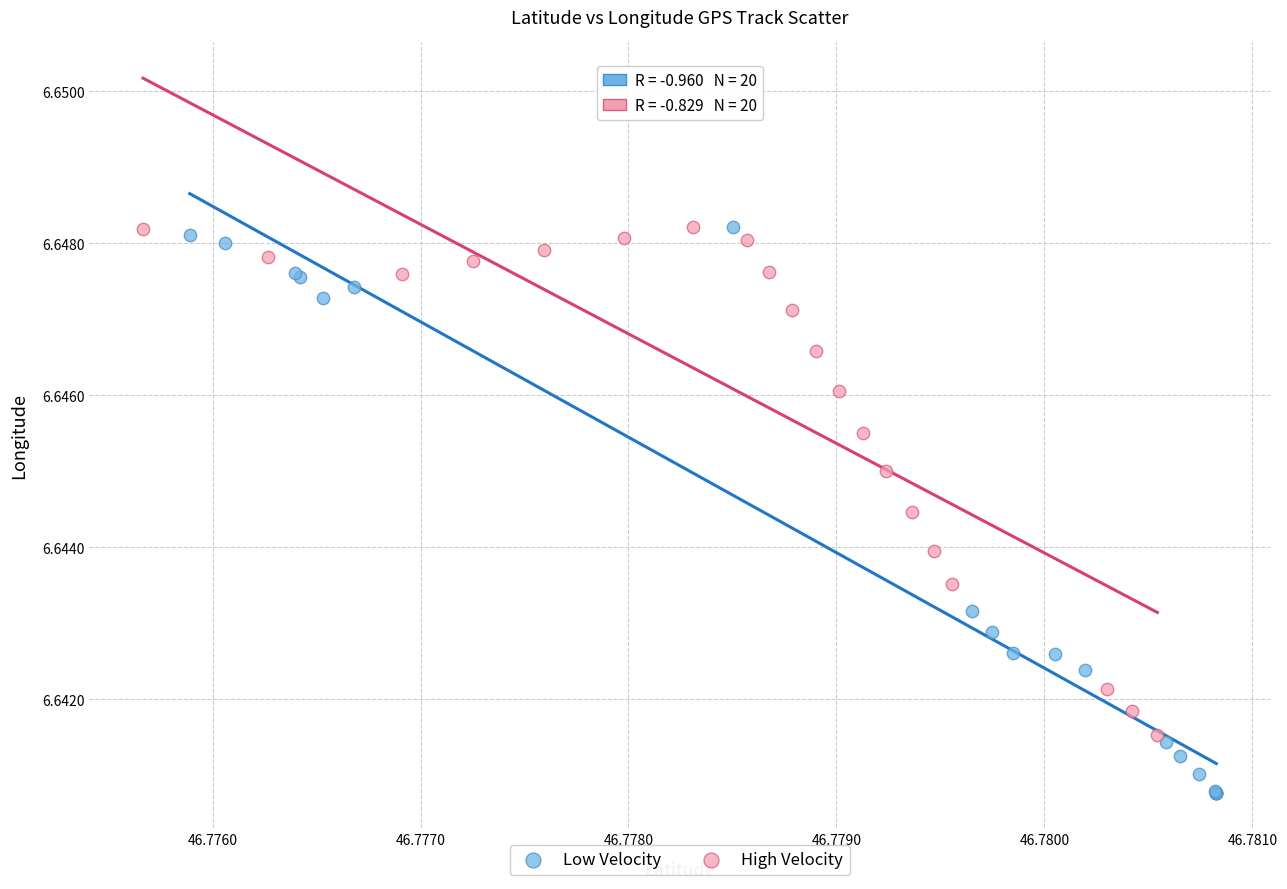

What are all the series names shown in the legend?

Low Velocity, High Velocity